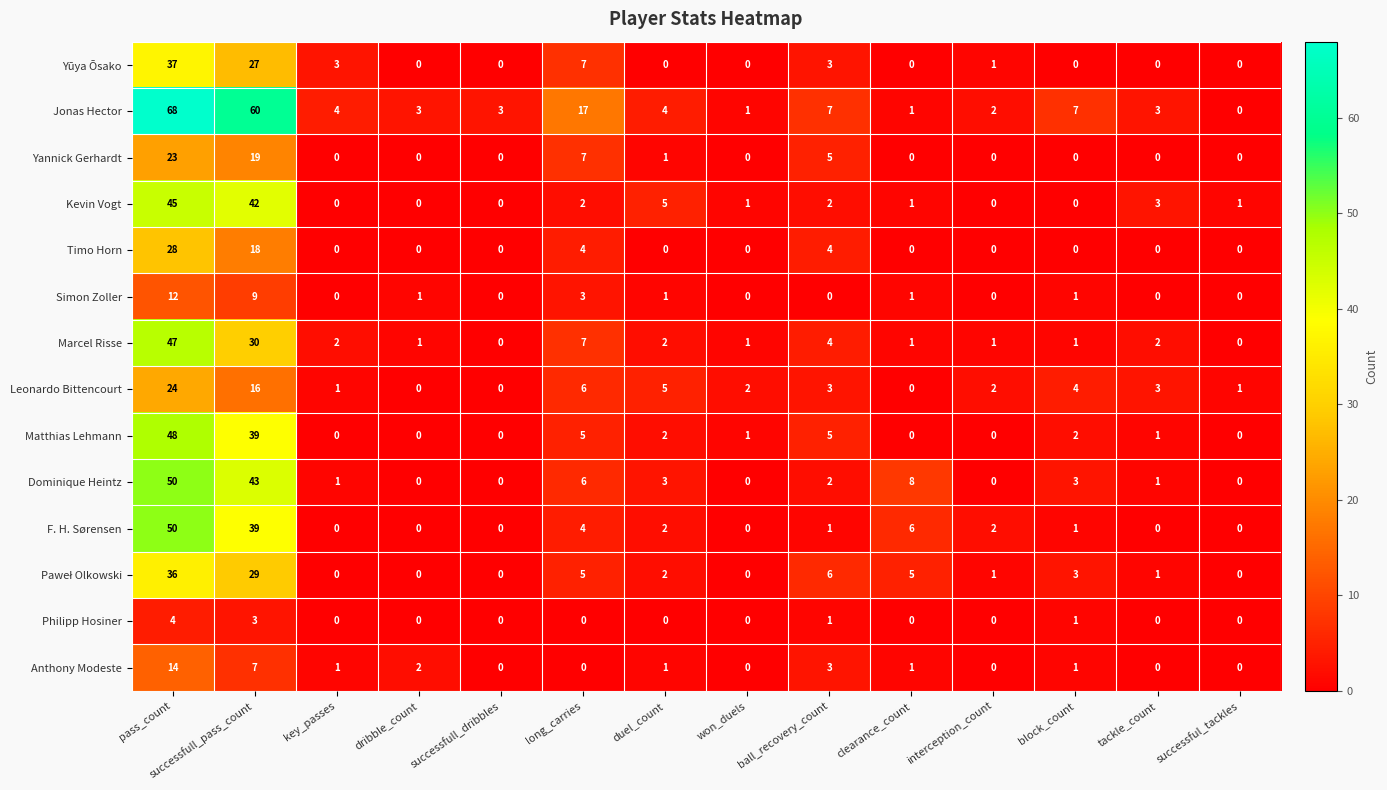

At which category is the sum across all series the highest?

pass_count